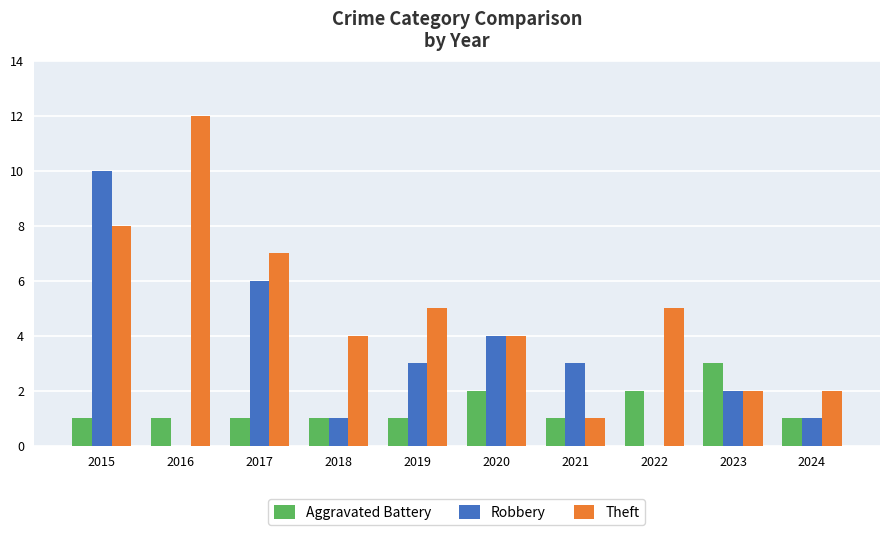

The value of Robbery at 2023 is 3. True or false?

False